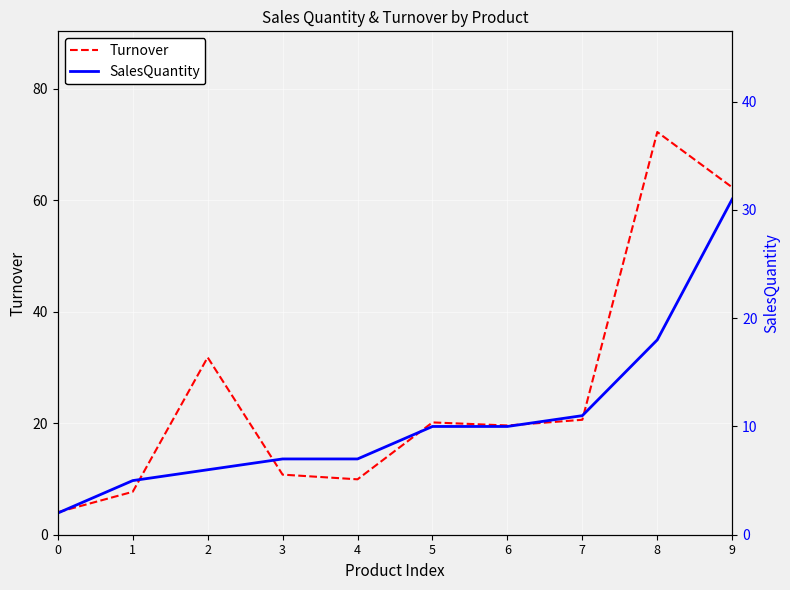

What is the value of the Turnover point at the 5th from the left?

9.9